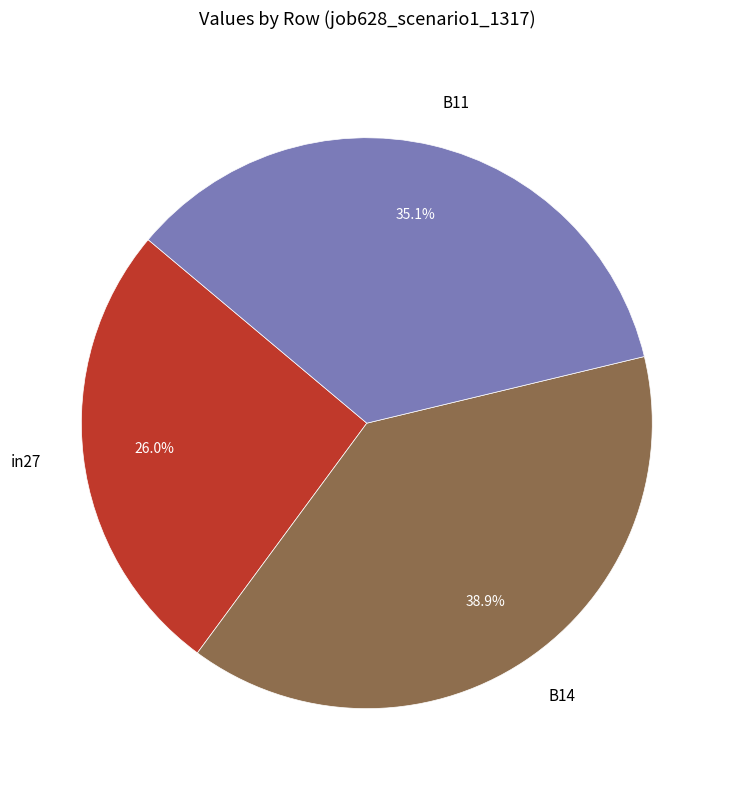

How many segments does this pie chart have?

3